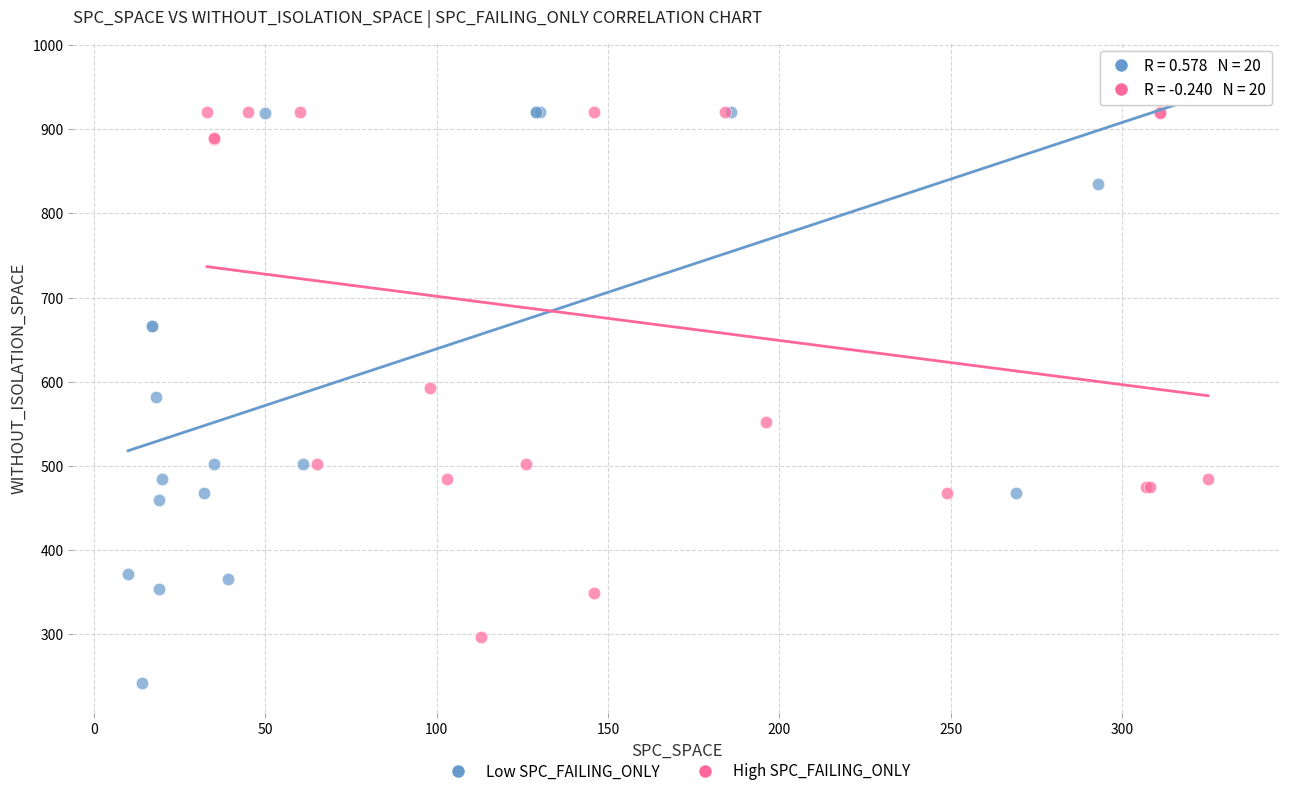

Which series has the widest spread of Y values?

Low SPC_FAILING_ONLY